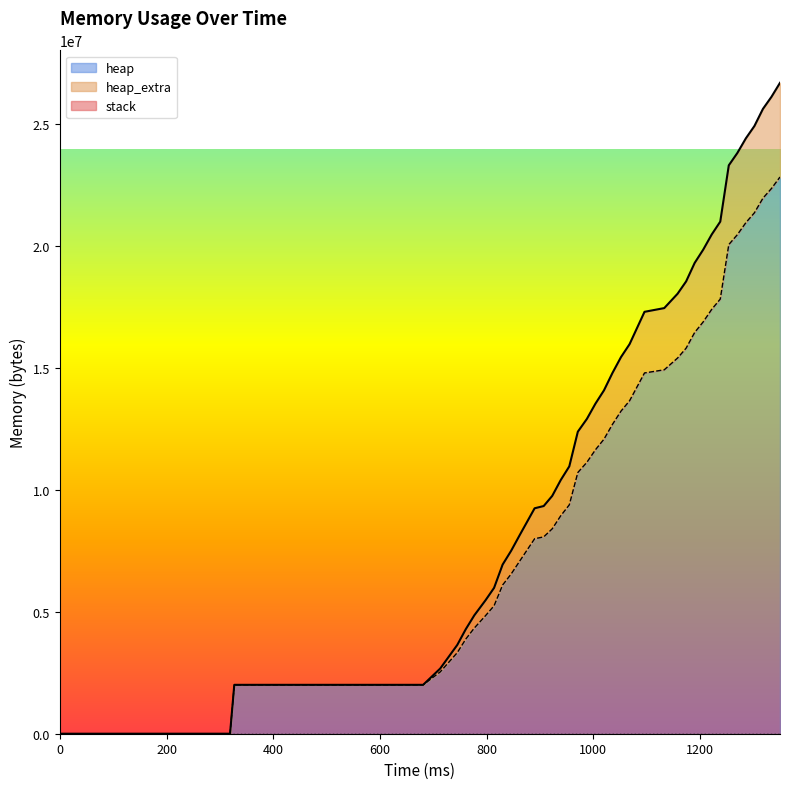

What is the value of the heap_extra point at the 15th from the left?

9335400